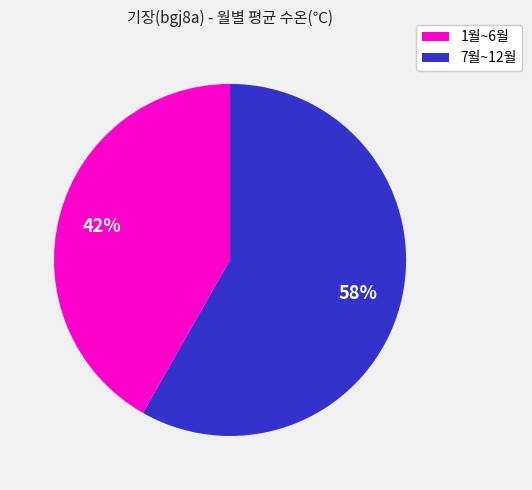

Is there any slice that represents more than half of the pie?

Yes